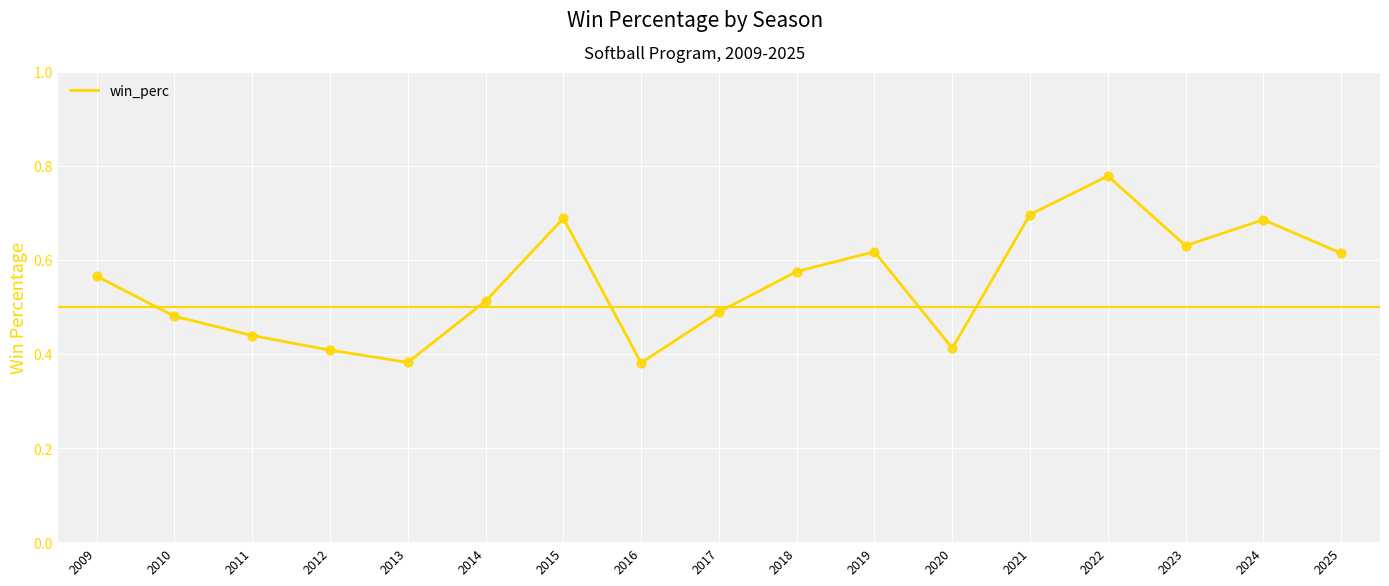

Which has a higher value, 2016 or 2015?

2015